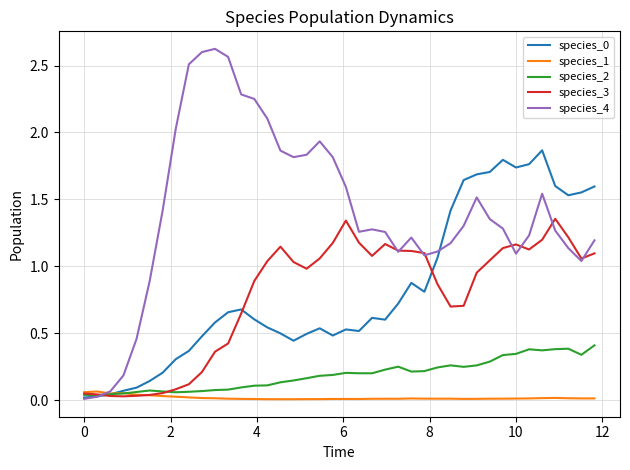

Which series has the widest spread of values?

species_4